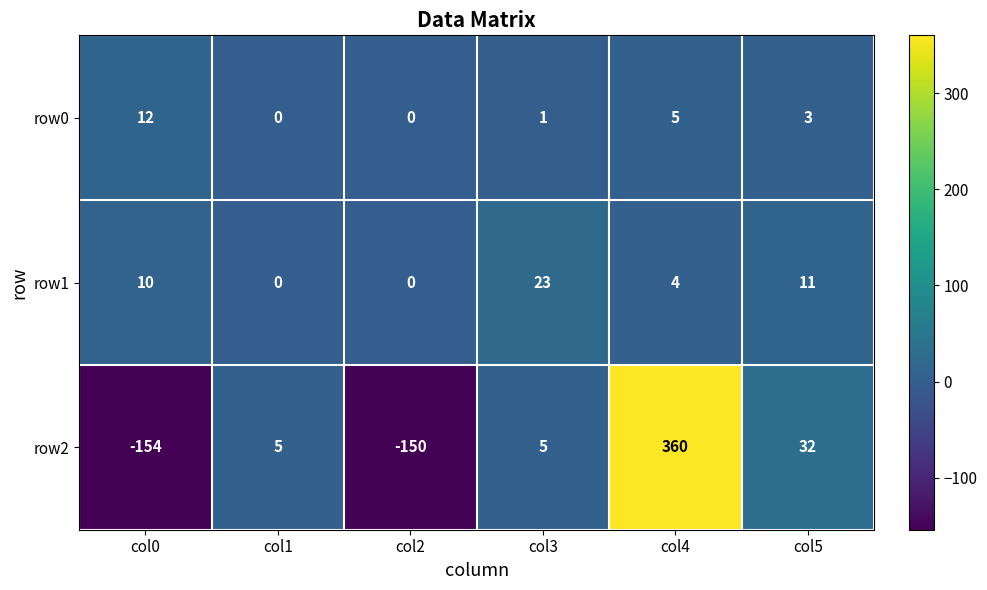

The row1 series shows -12 at col2. True or false?

False